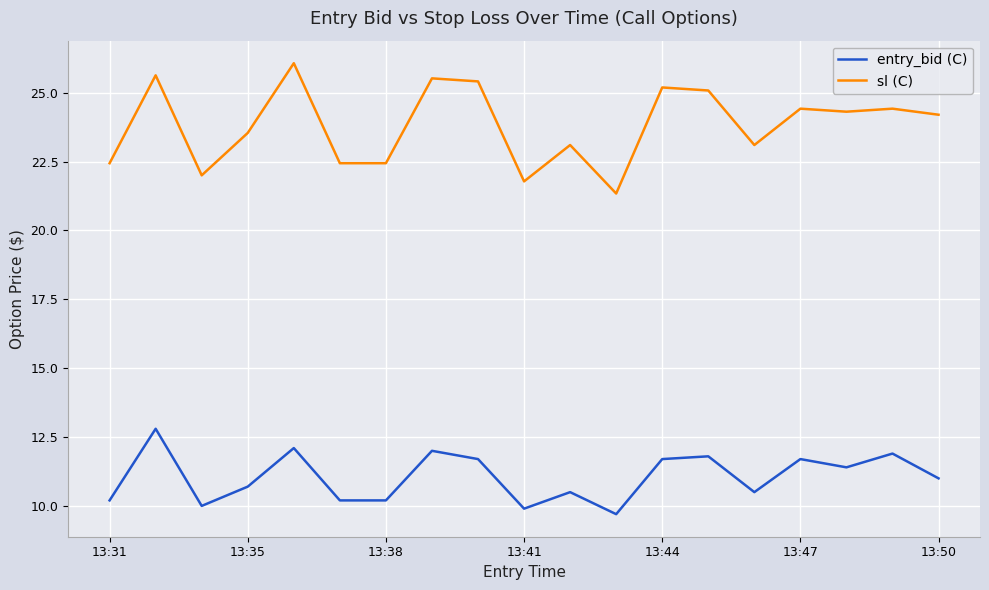

Which series has the largest total across all categories?

sl (C)